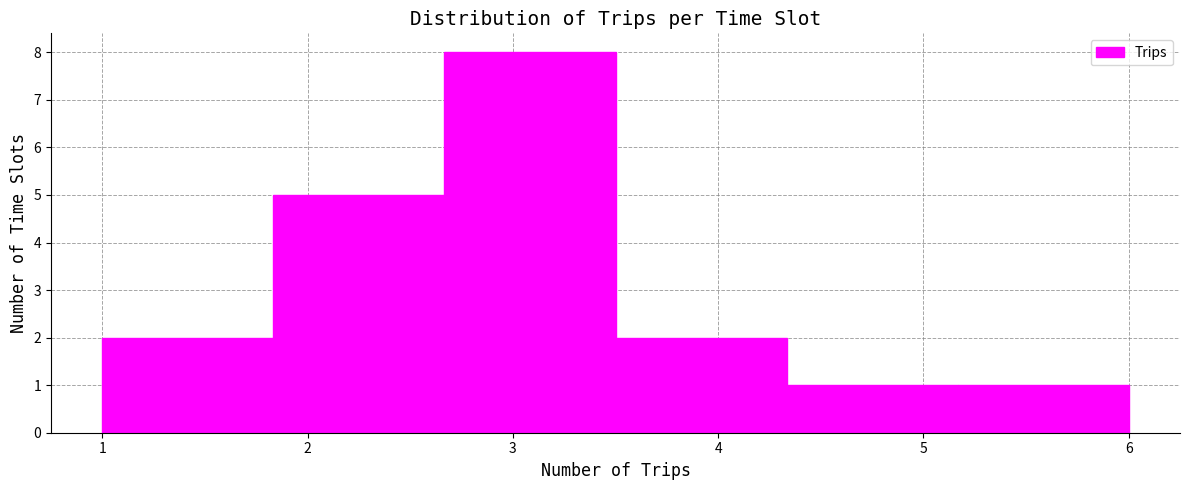

How tall is the bar that spans 2.7 to 3.5 on the x-axis? Neither the bar edges nor the heights are printed on the chart, so give them approximately, as read against the axes.

8